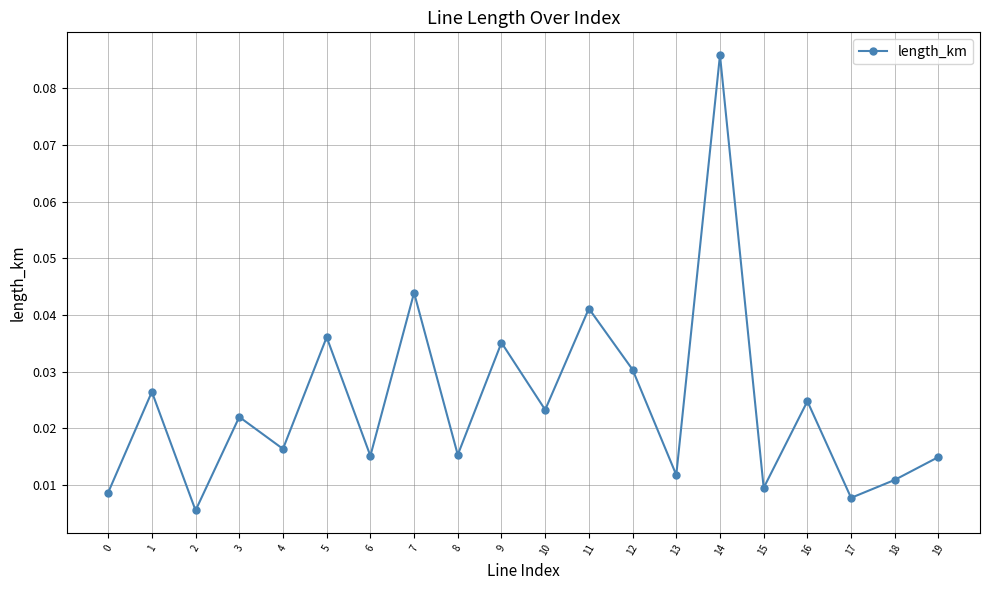

How many data points does each series have?

20